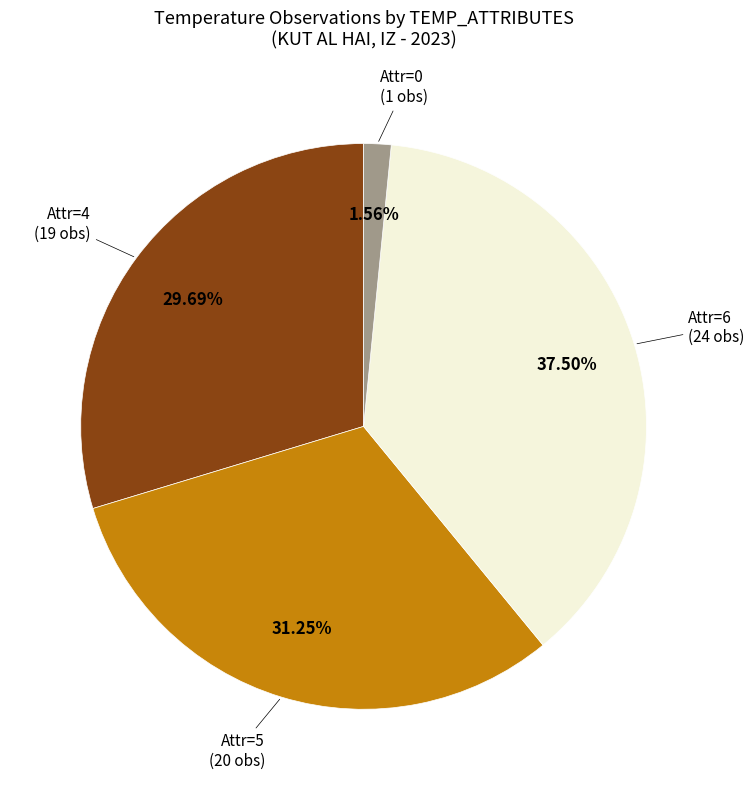

Does any single category account for the majority?

No